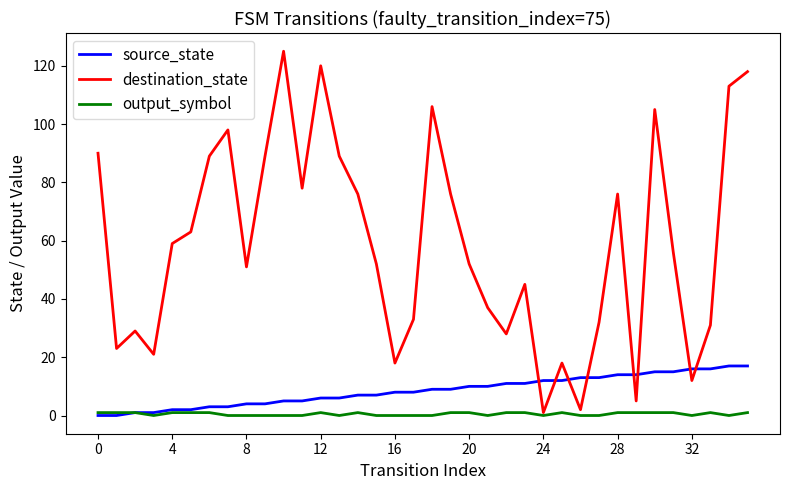

What is the maximum value shown in the chart?

125